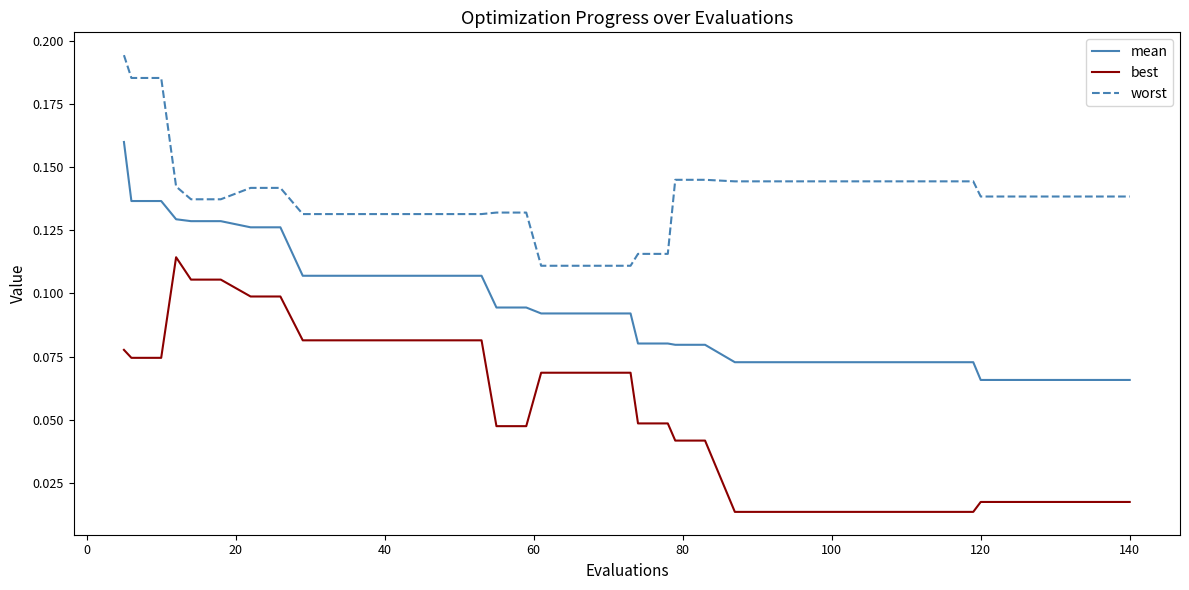

Rank the series by their average value, from lowest to highest.

best, mean, worst